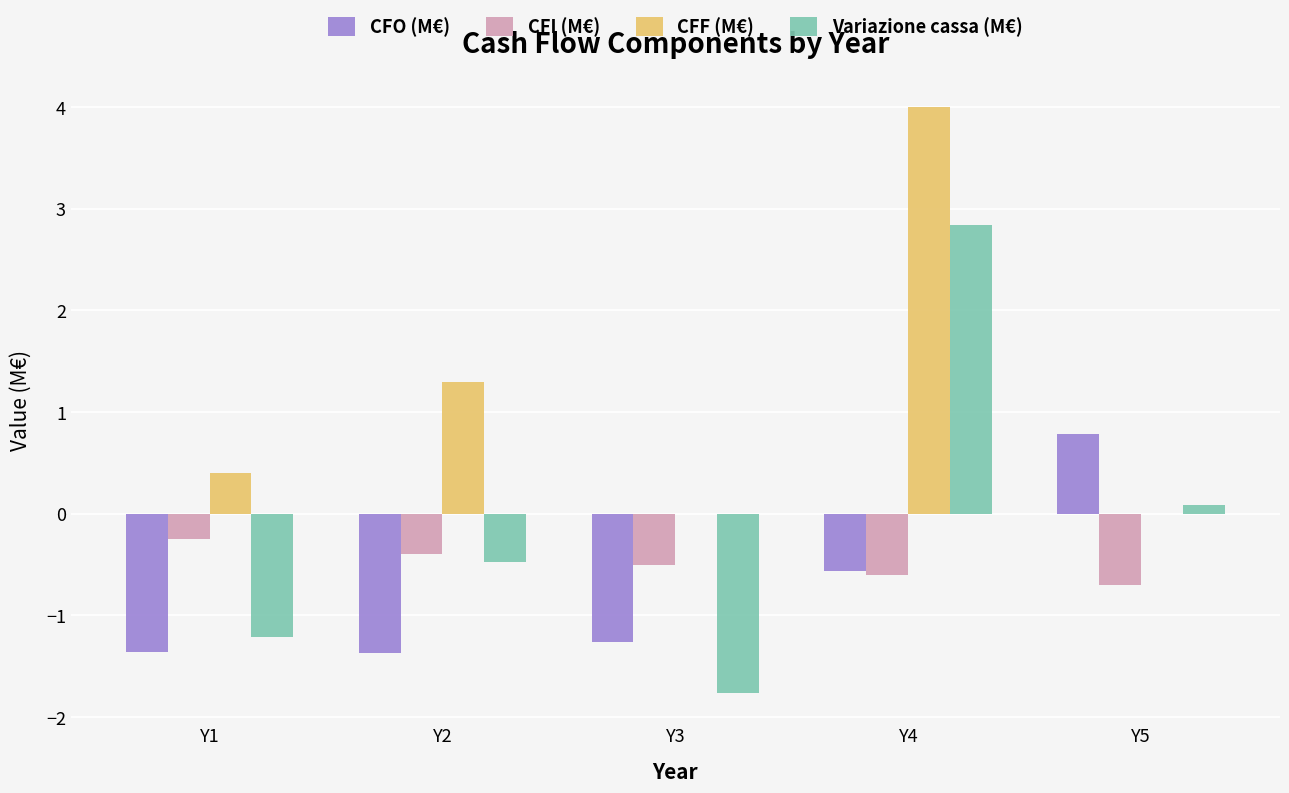

The CFI (M€) series shows -0.2 at Y5. True or false?

False